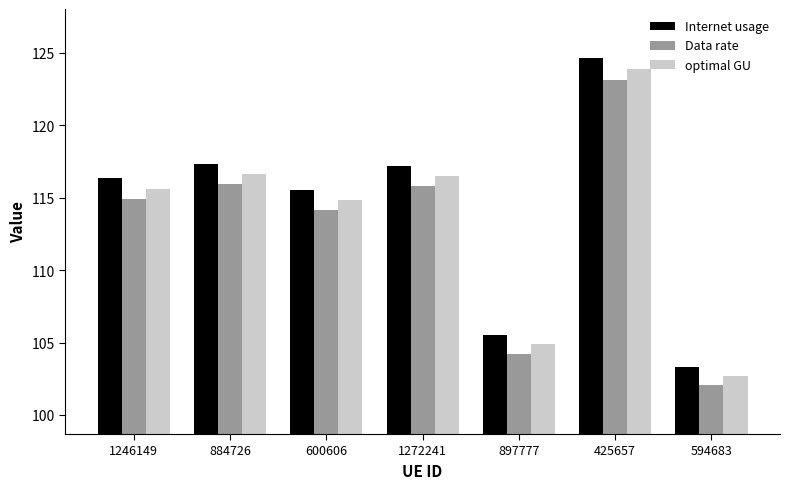

What is the spread (max minus min) of values at 884726?

1.4